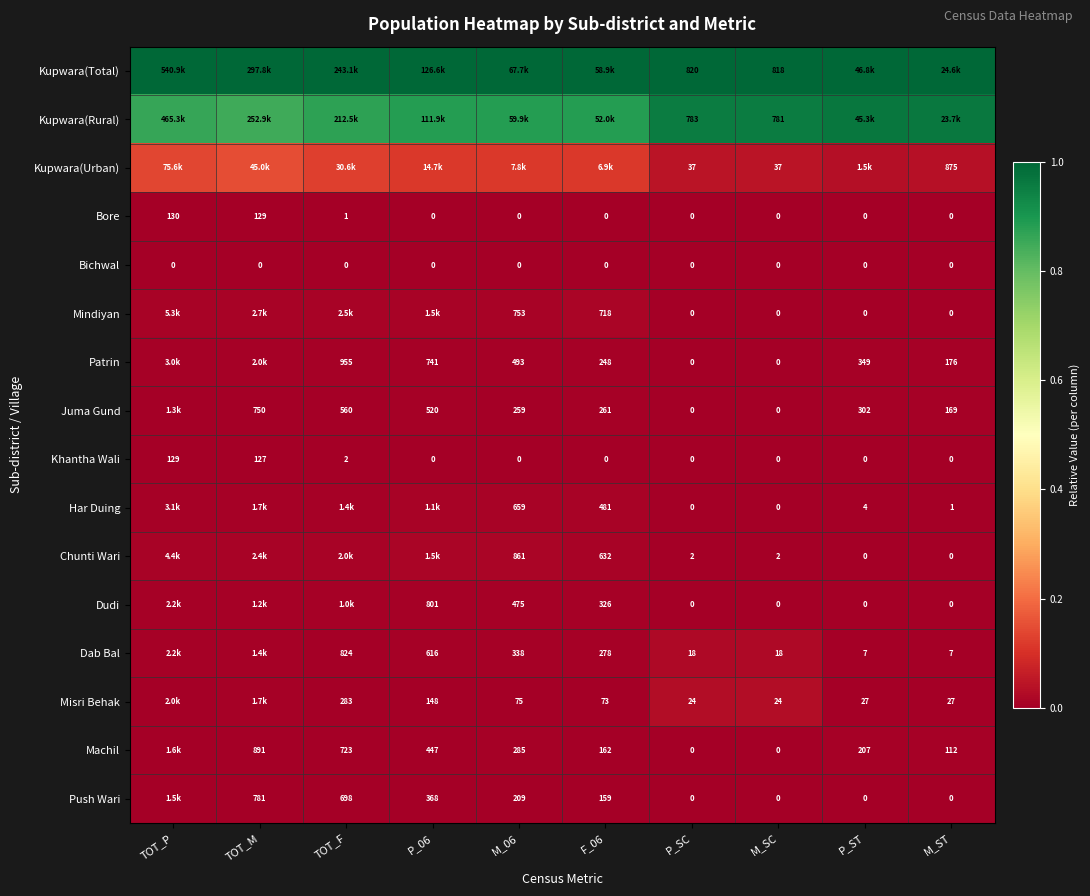

The Bore series shows 0.0 at M_ST. True or false?

True